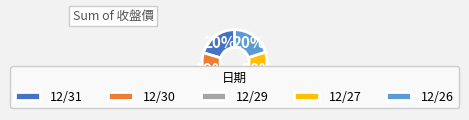

To the nearest percent, what is the average slice percentage?

20%